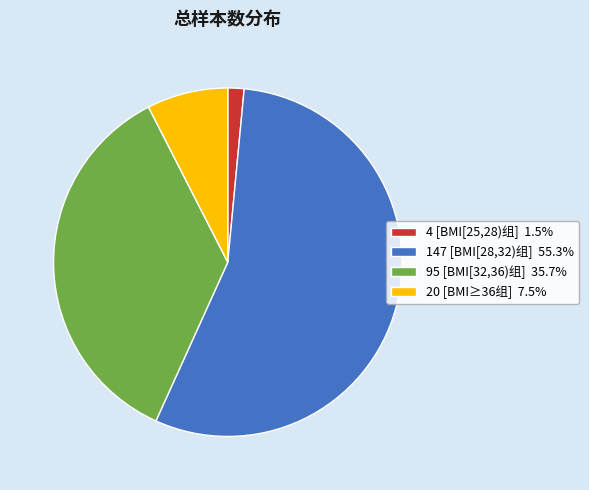

How many slices are in this pie chart?

4